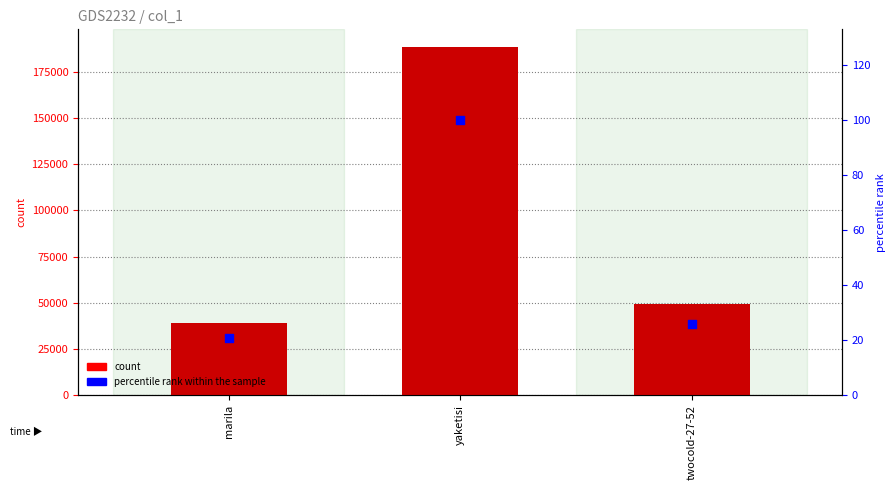

At which category is the sum across all series the highest?

yaketisi